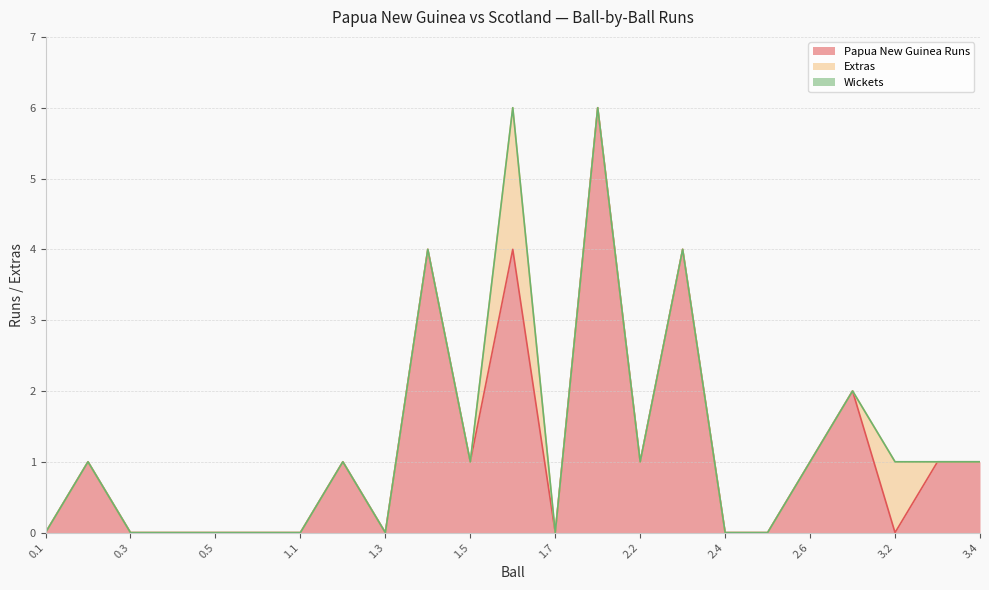

The Papua New Guinea Runs series shows 0 at 2.2. True or false?

False